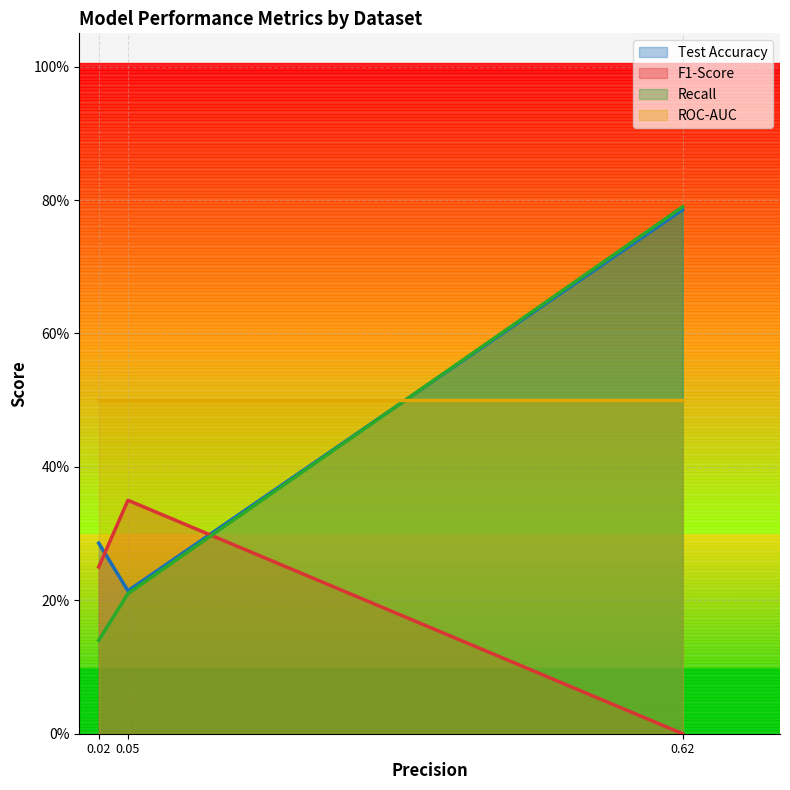

What are all the series names shown in the legend?

Test Accuracy, F1-Score, Recall, ROC-AUC